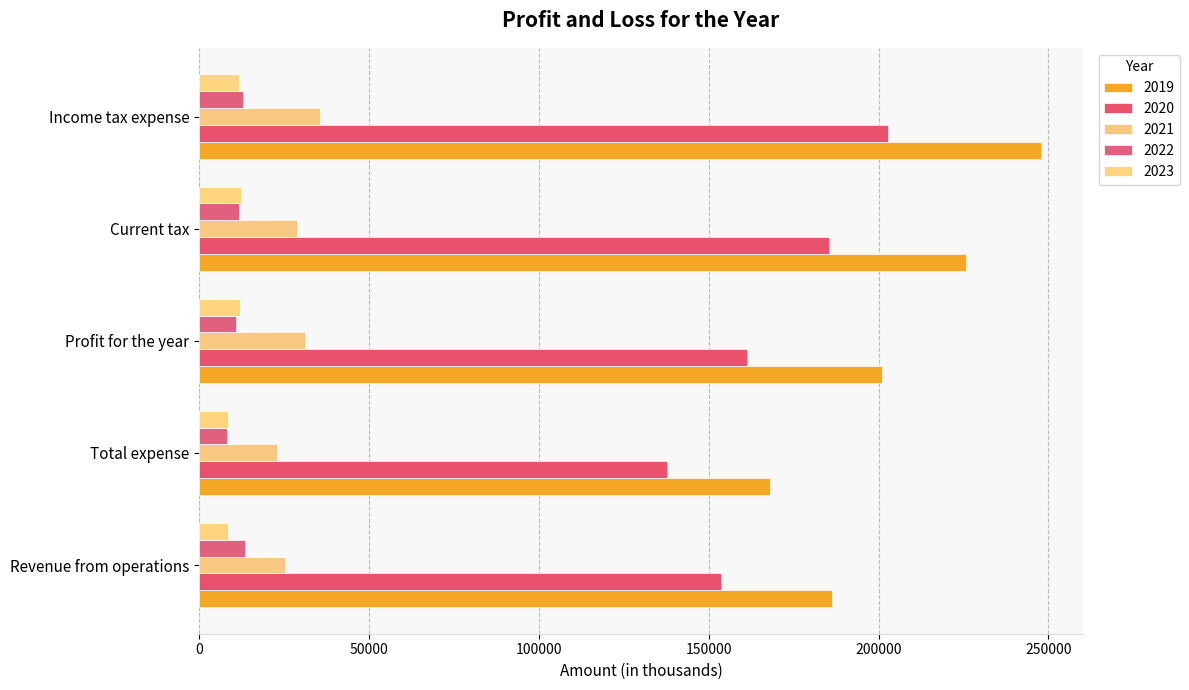

How many data points in 2023 are less than 11722?

2